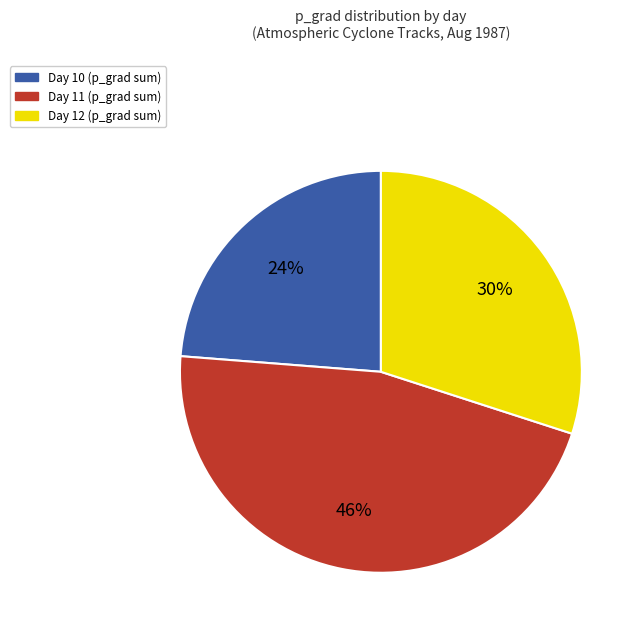

Is there a majority slice in this chart?

No